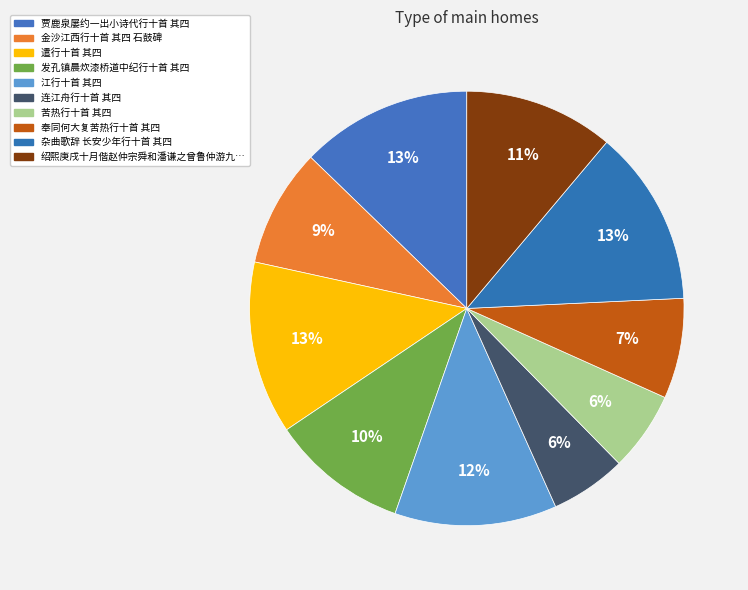

How many segments does this pie chart have?

10